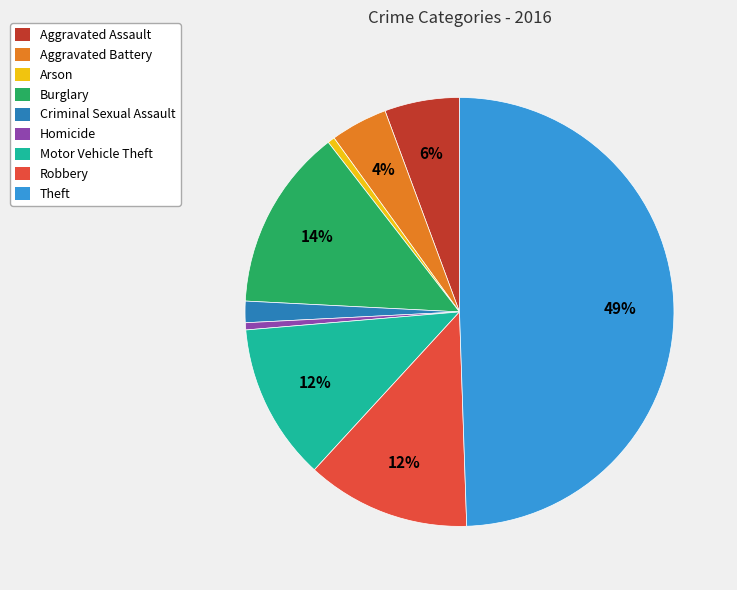

Combined, do Theft and Aggravated Battery account for over 50%?

Yes